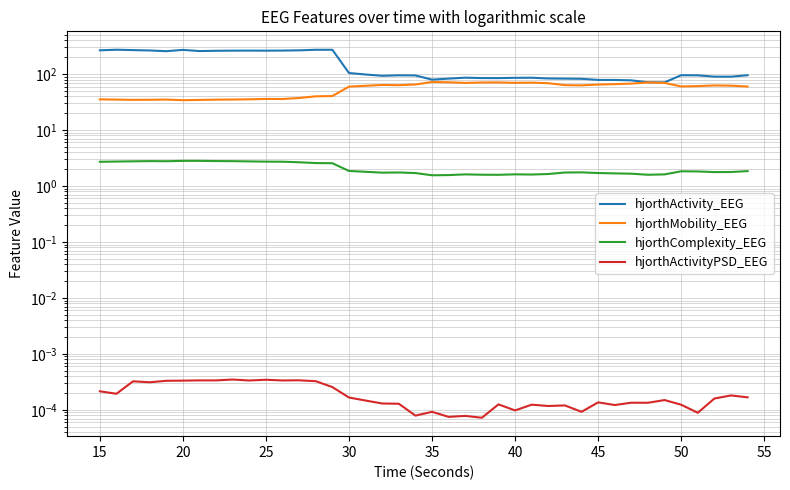

How many data points in hjorthMobility_EEG are less than 62?

20